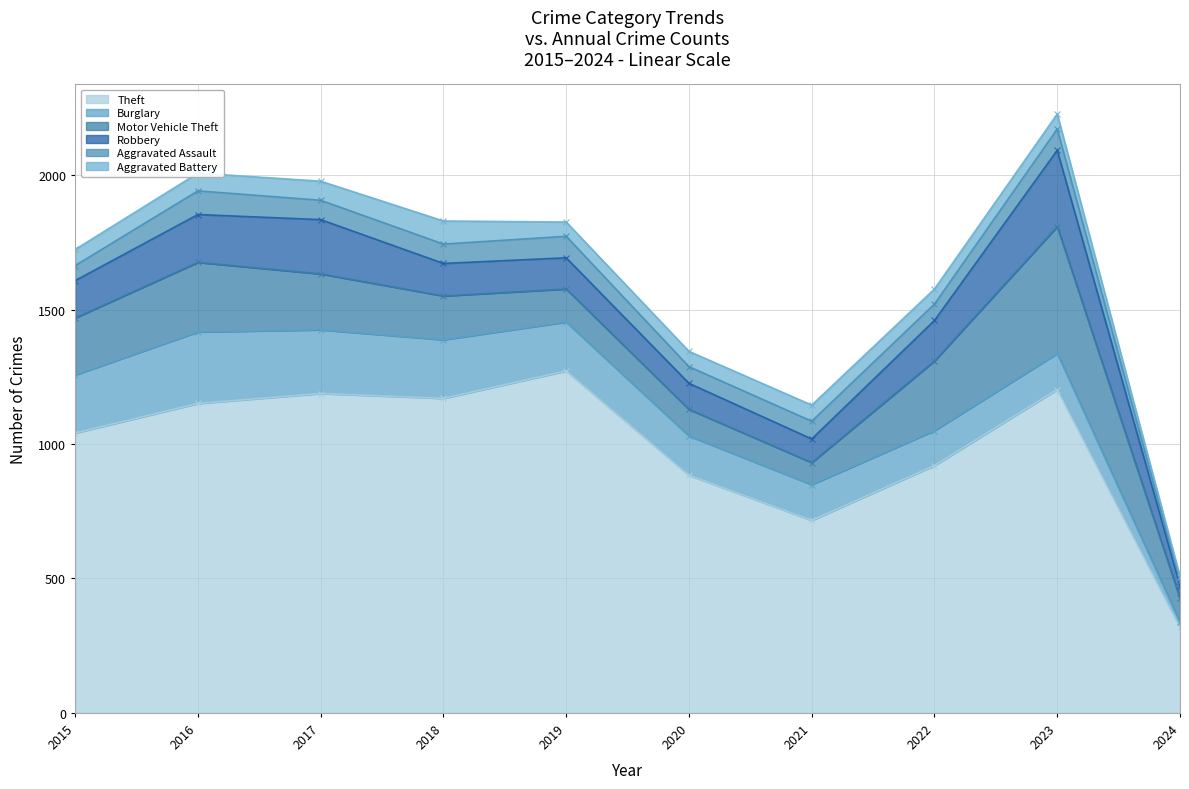

In Burglary, how many points are higher than both neighbors (excluding endpoints)?

2